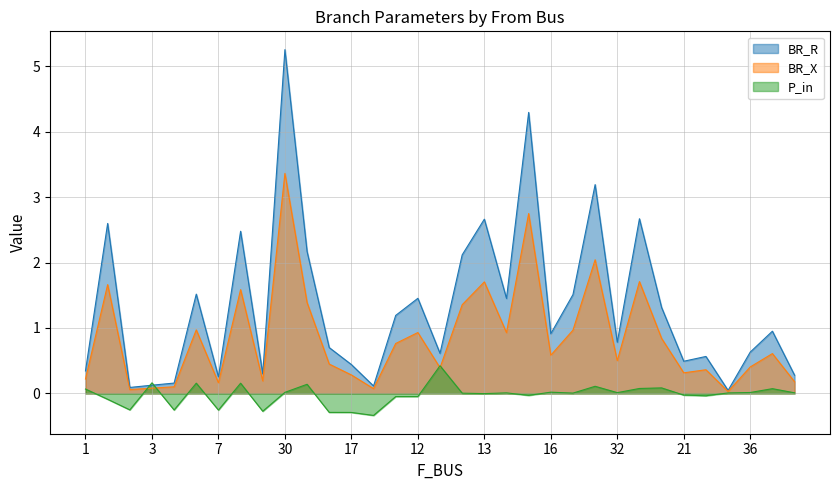

Which series has the largest range (max minus min)?

BR_R